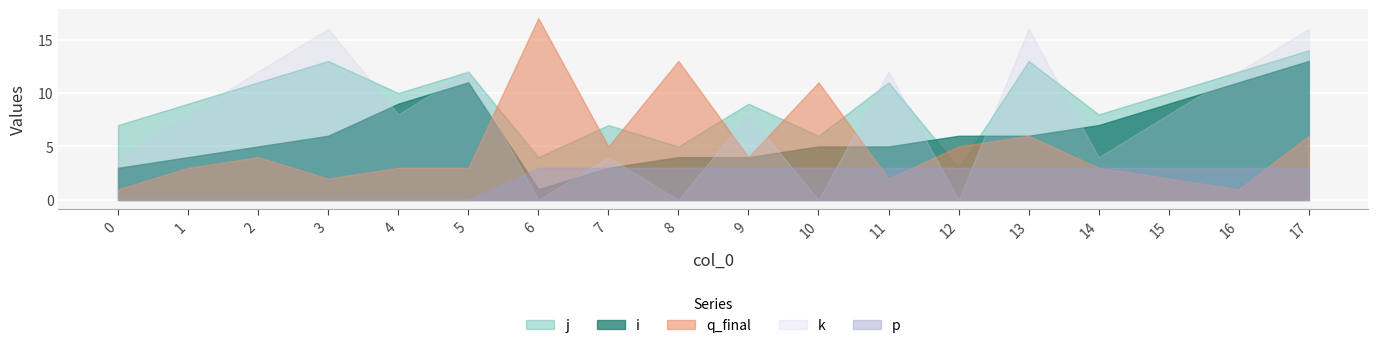

The k series shows -9 at 8. True or false?

False